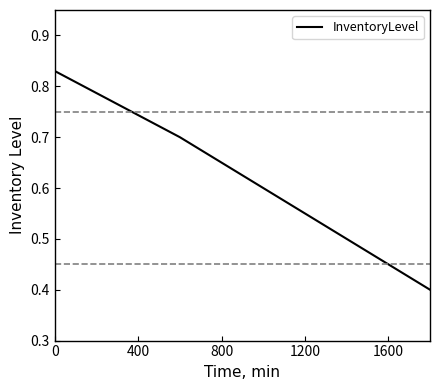

What is the minimum value shown in the chart?

0.4